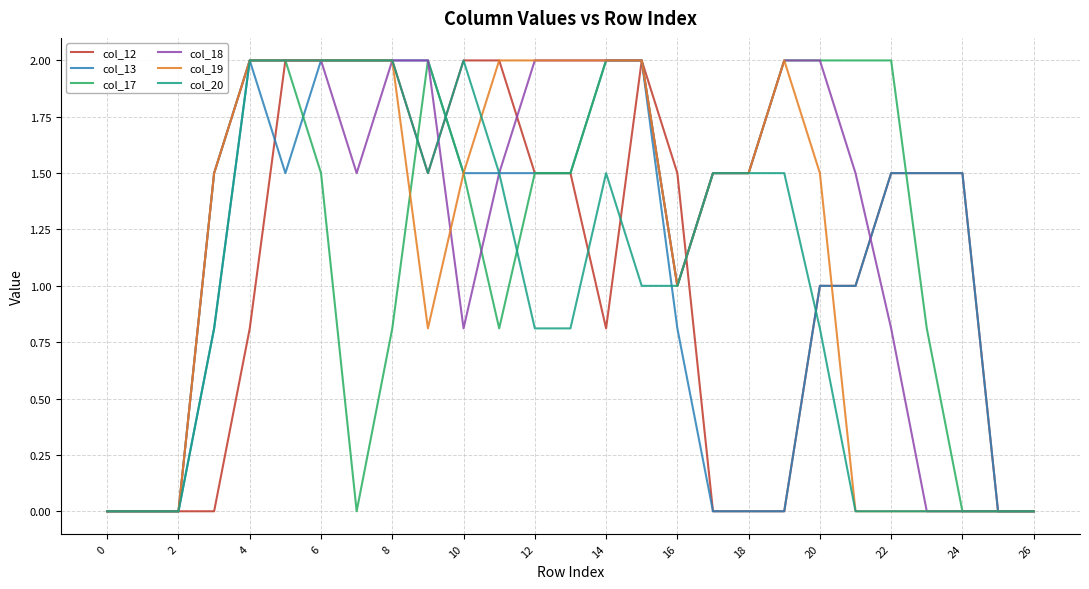

What is the greatest value displayed?

2.0